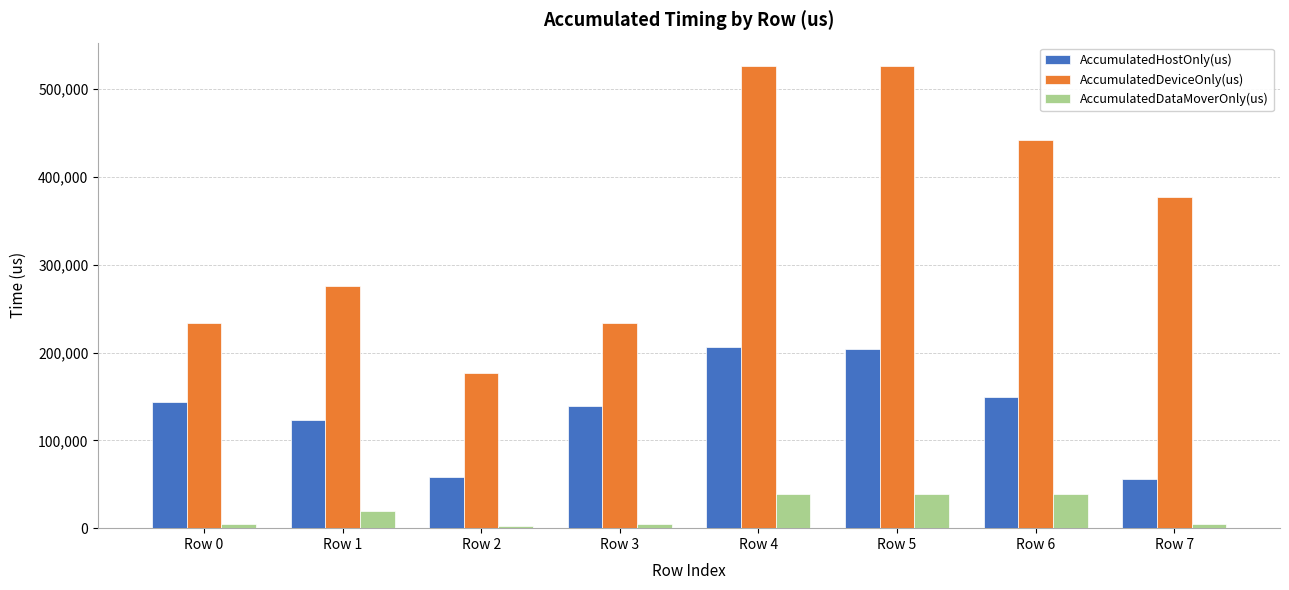

Which series has the largest total across all categories?

AccumulatedDeviceOnly(us)